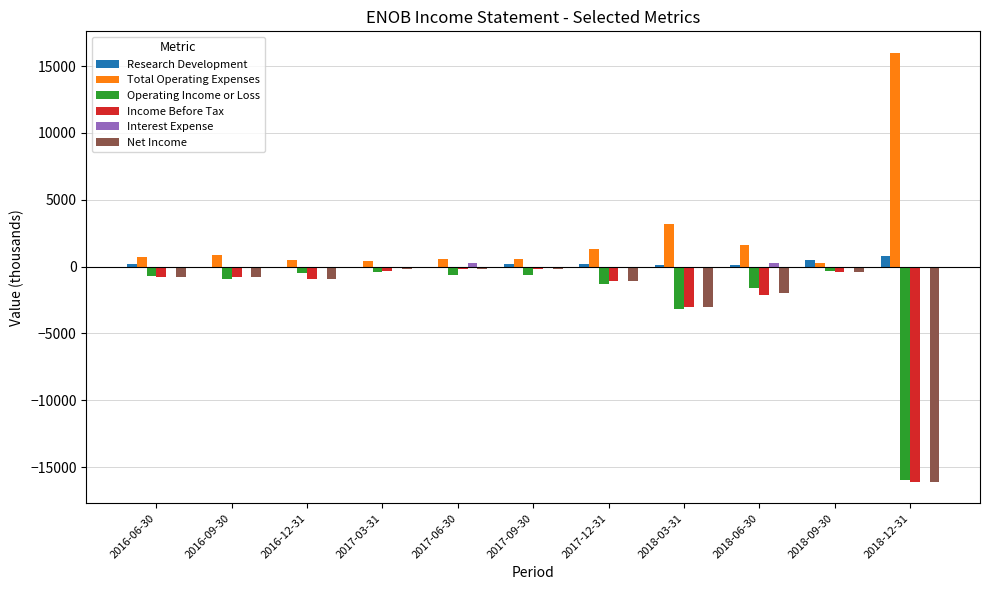

At which label is Net Income closest to -8150?

2018-03-31